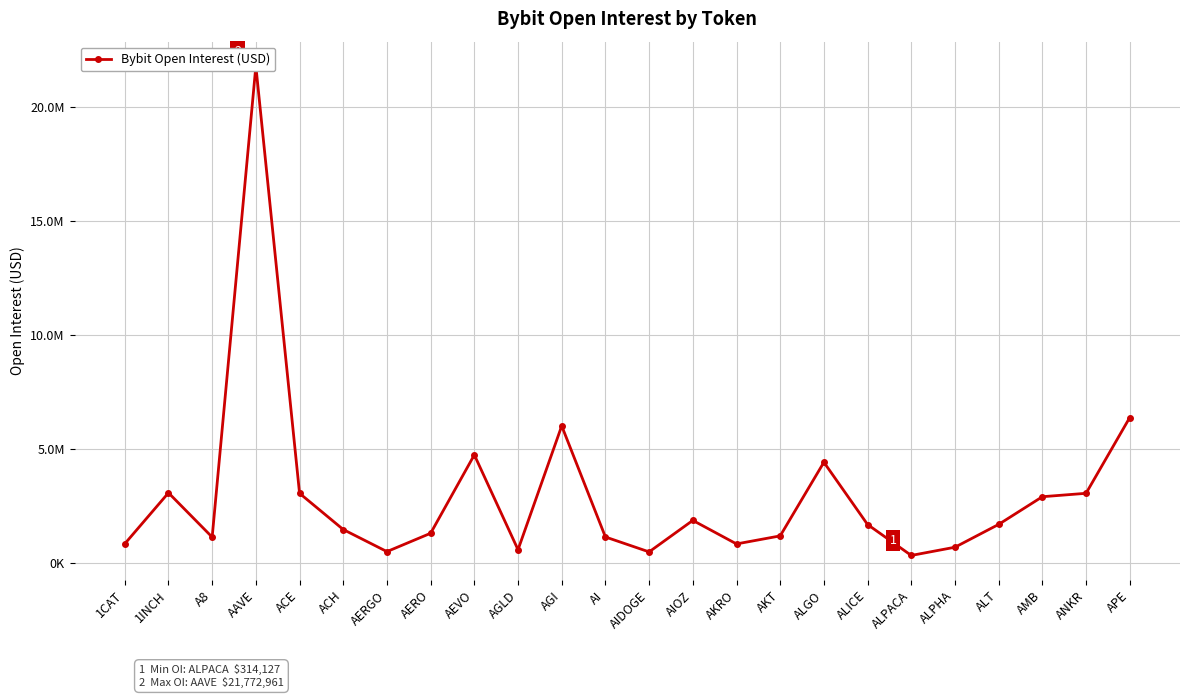

How many interior local valleys (lower than both neighbors) does the data have?

6